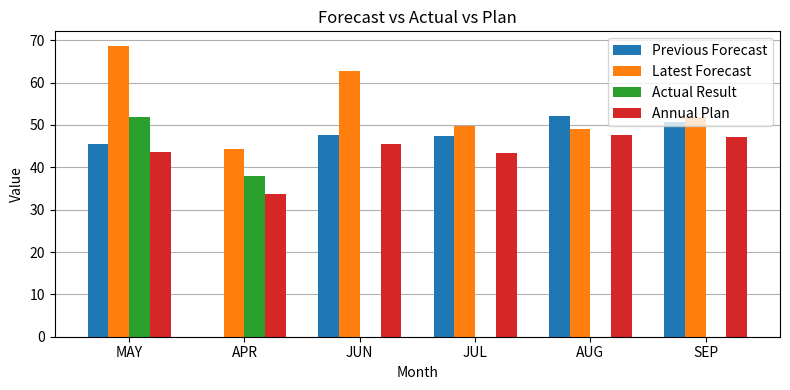

Which category has the highest value in the Latest Forecast series?

MAY